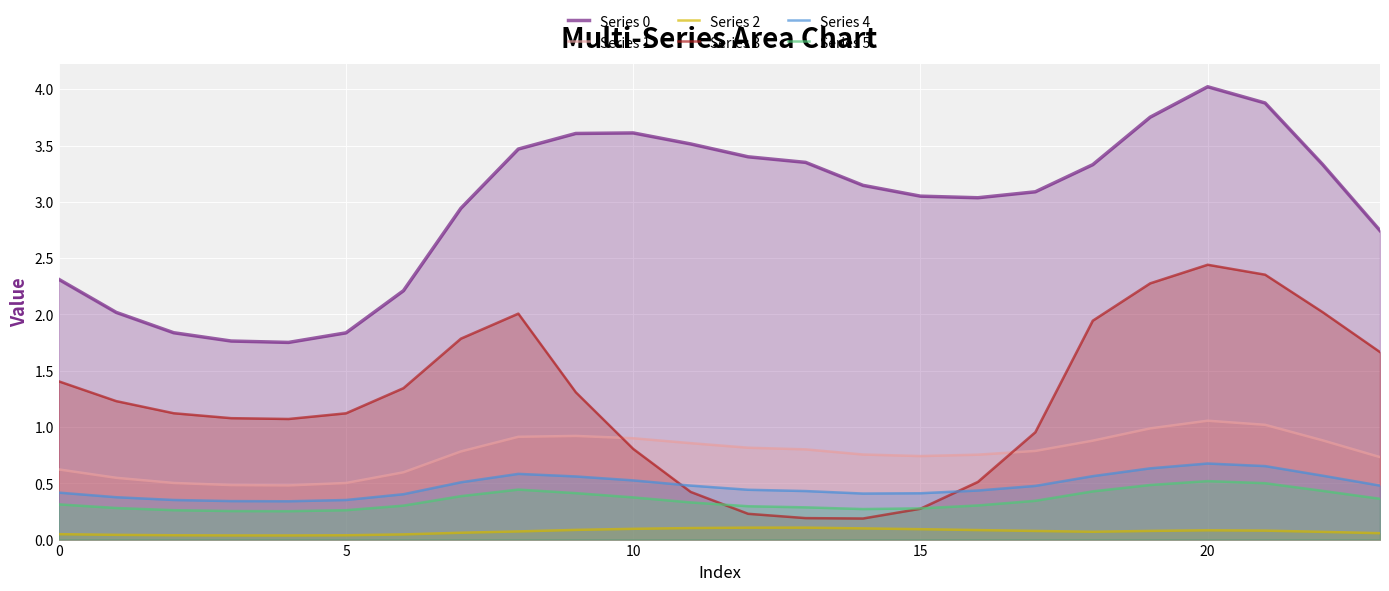

True or false: Series 3 and Series 2 cross at least once.

False